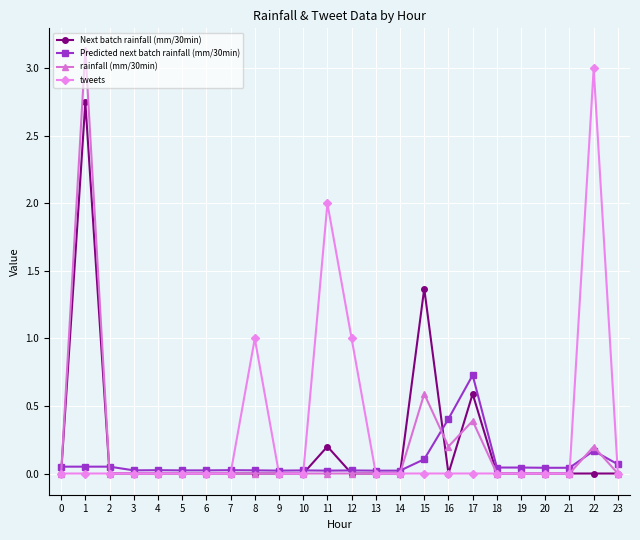

What is the approximate value of Predicted next batch rainfall (mm/30min) at 16?

0.4